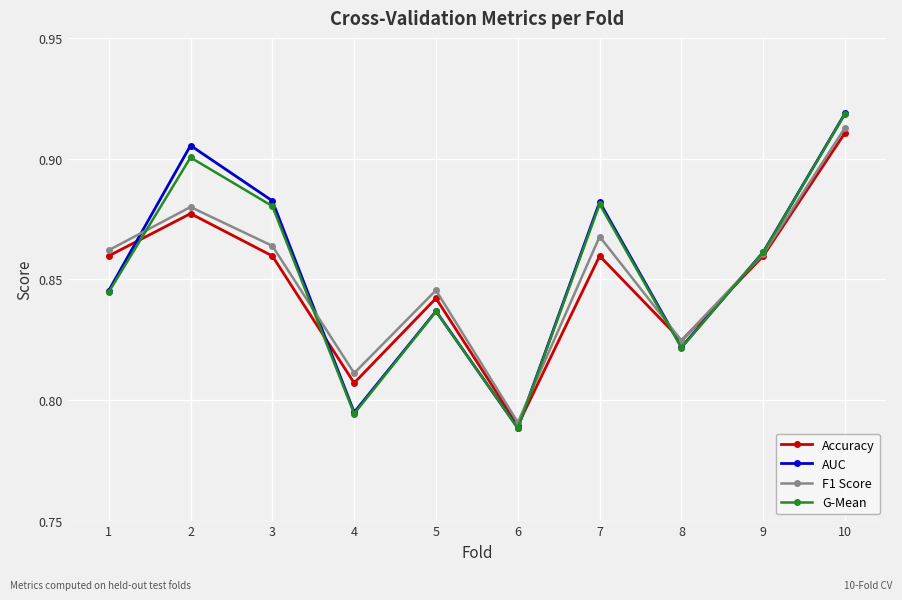

Is the value of AUC at 9 greater than the value of G-Mean at 1?

Yes